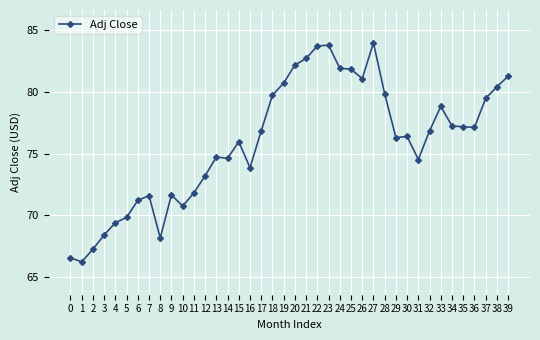

Read the value at 31.

74.5